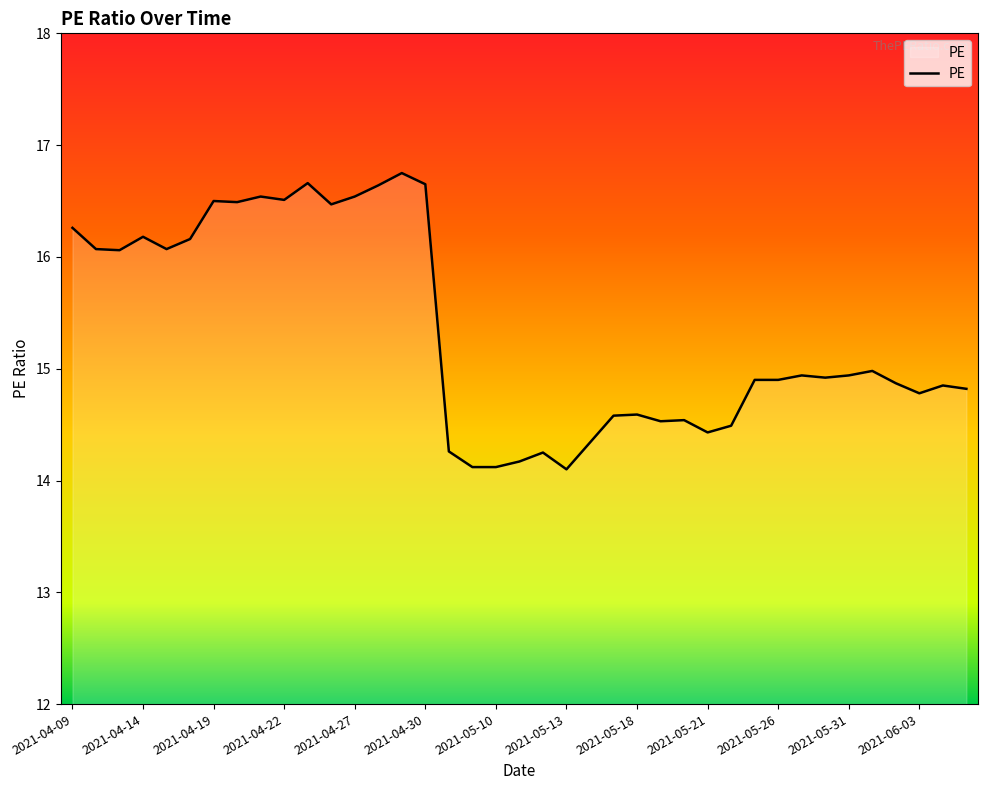

How many lines are shown in the chart?

1